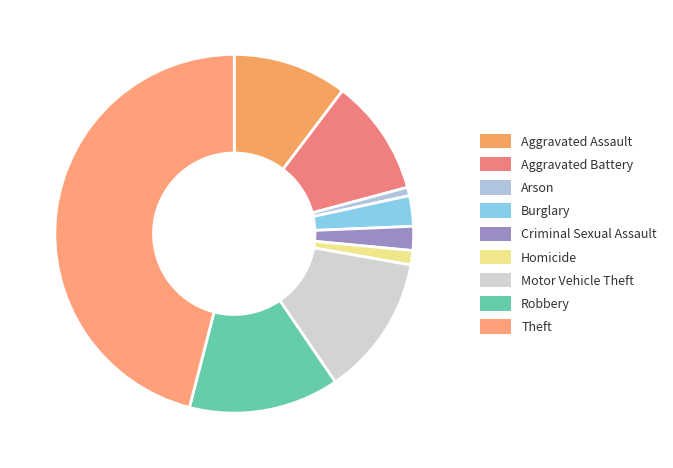

How many segments does this pie chart have?

9